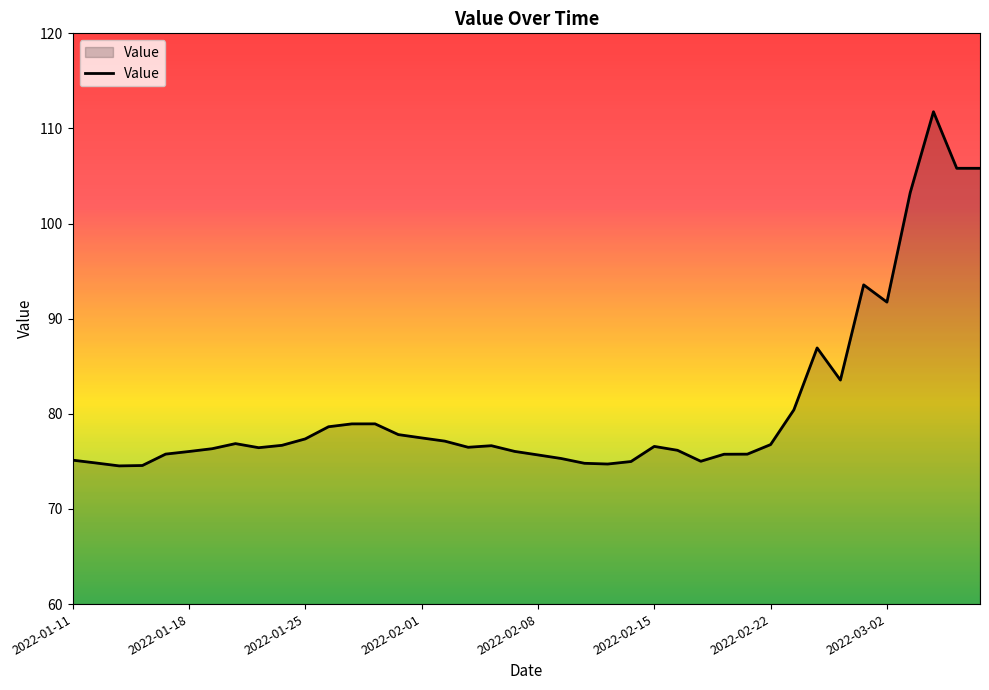

What is the difference between the maximum and minimum values?

37.2